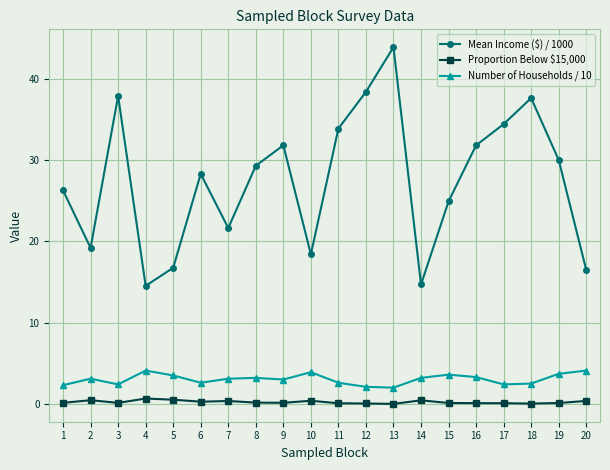

At how many categories does at least one series exceed 17?

16